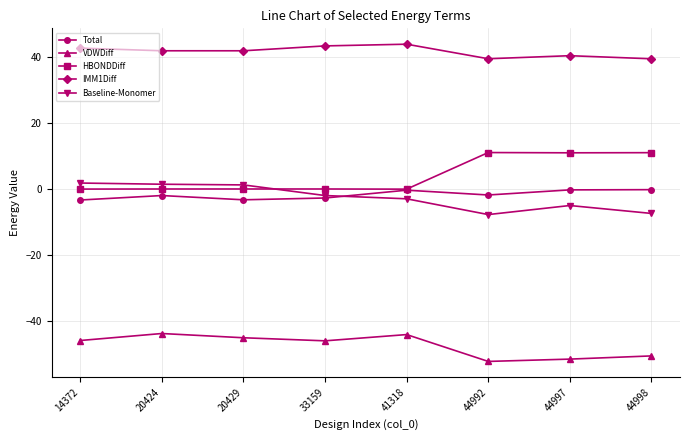

What is the minimum value shown in the chart?

-52.2